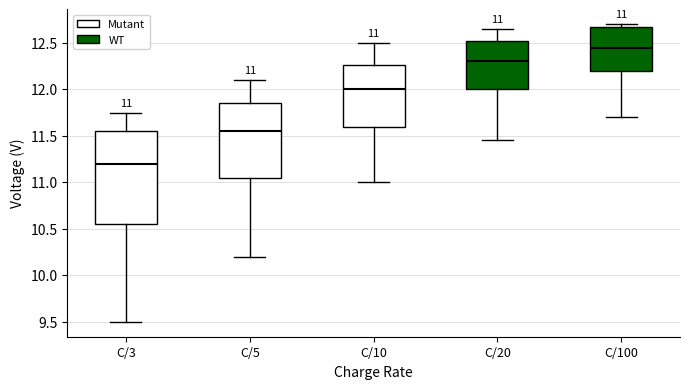

Which box has the lowest median line?

C/3